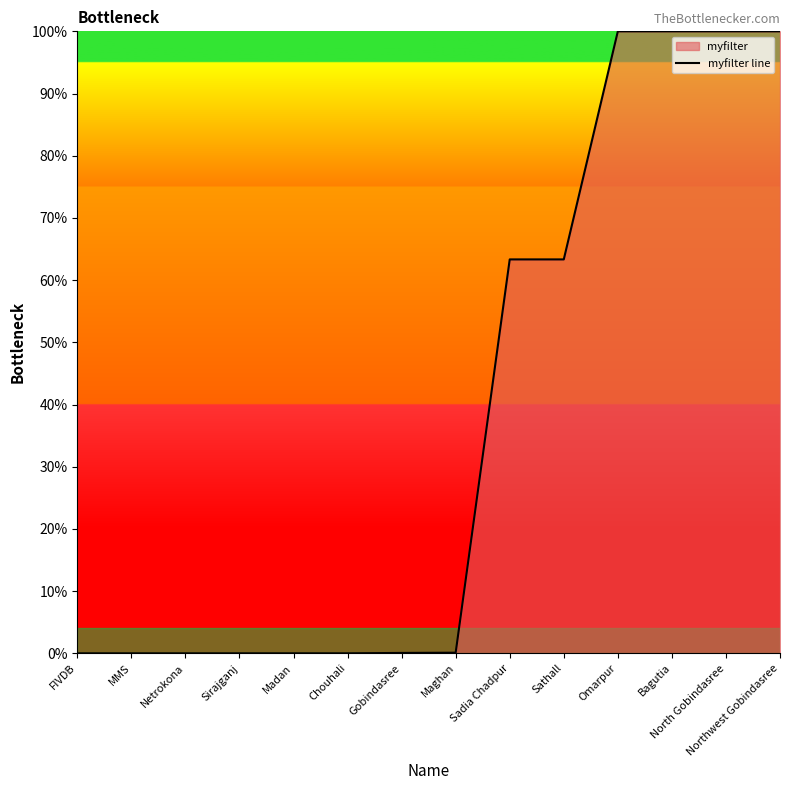

True or false: there are more than 1 points higher than both neighbors.

True